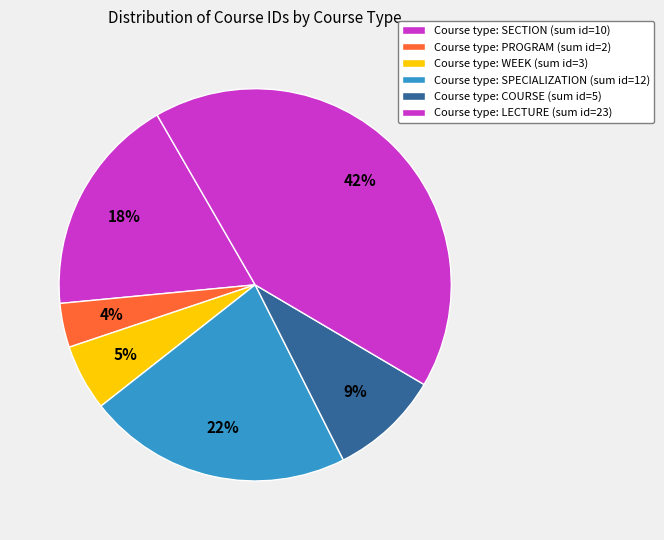

How many segments does this pie chart have?

6